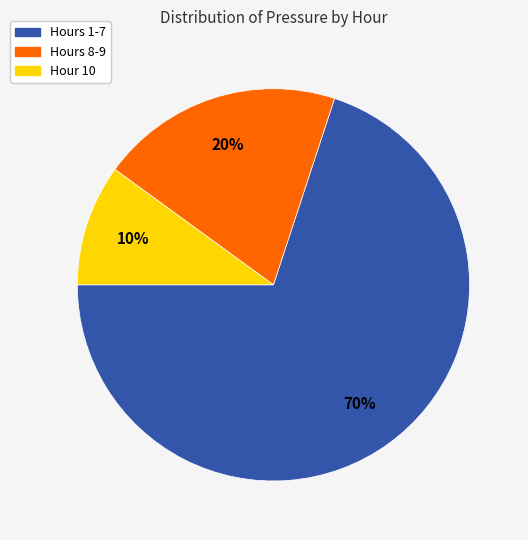

Count the number of slices in the pie.

3